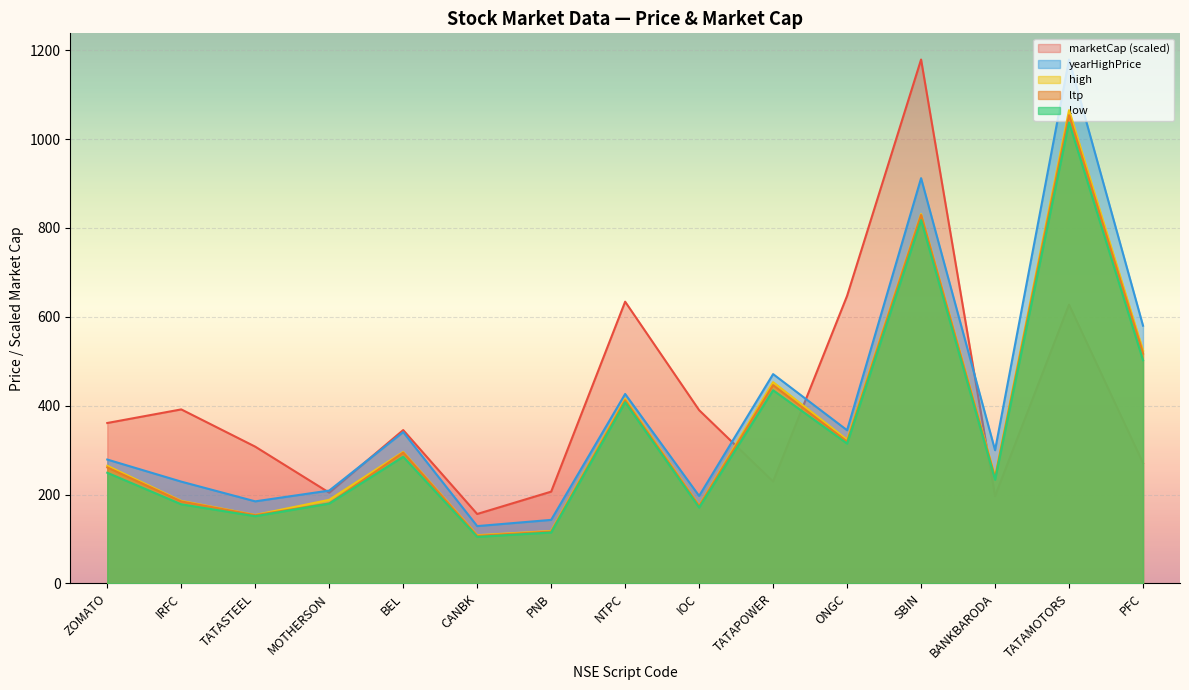

What position from the left is SBIN?

12